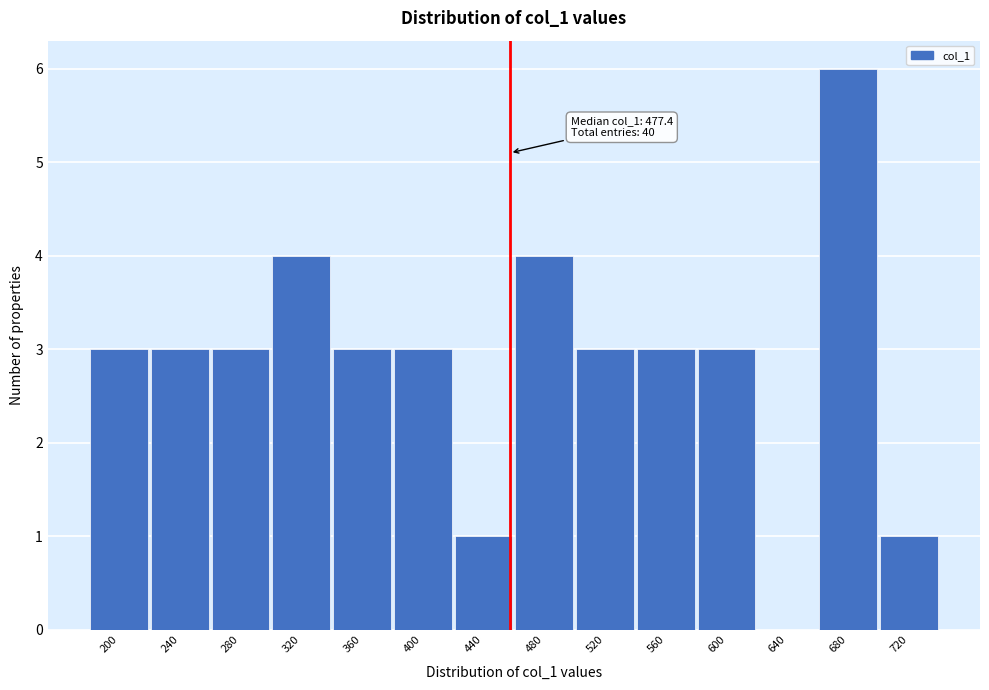

Reading left to right, list all the values displayed in this chart.

200=3	240=3	280=3	320=4	360=3	400=3	440=1	480=4	520=3	560=3	600=3	640=0	680=6	720=1